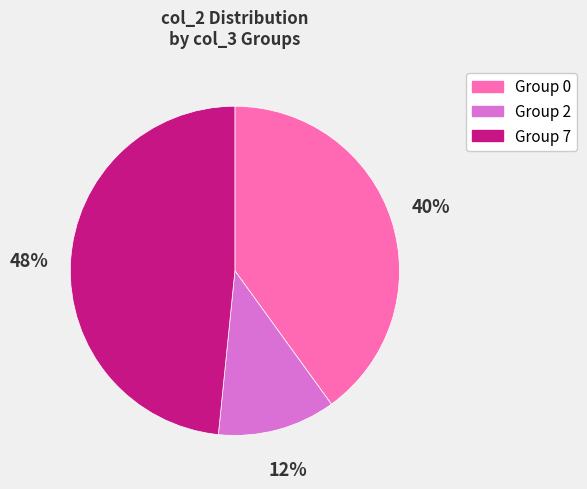

Is there a majority slice in this chart?

No